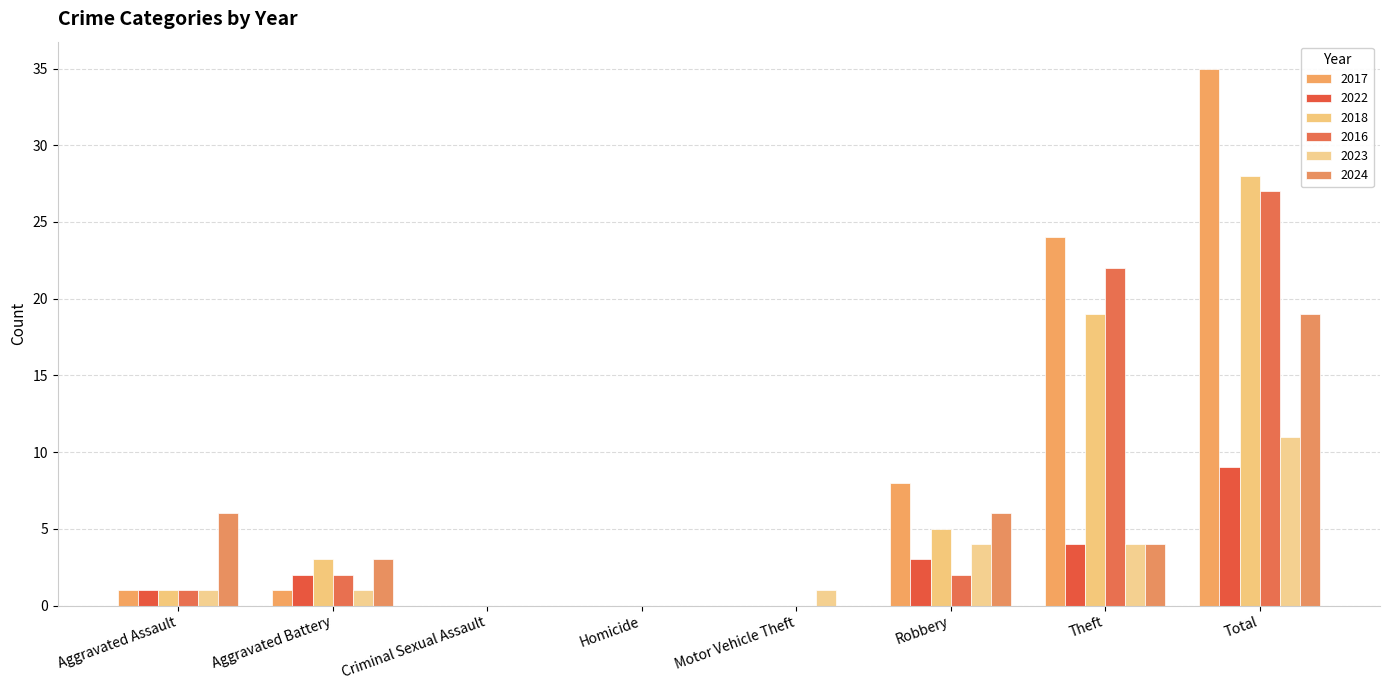

Reading left to right, extract all data points from this chart.

2017: Aggravated Assault=1	Aggravated Battery=1	Criminal Sexual Assault=0	Homicide=0	Motor Vehicle Theft=0	Robbery=8	Theft=24	Total=35
2022: Aggravated Assault=1	Aggravated Battery=2	Criminal Sexual Assault=0	Homicide=0	Motor Vehicle Theft=0	Robbery=3	Theft=4	Total=9
2018: Aggravated Assault=1	Aggravated Battery=3	Criminal Sexual Assault=0	Homicide=0	Motor Vehicle Theft=0	Robbery=5	Theft=19	Total=28
2016: Aggravated Assault=1	Aggravated Battery=2	Criminal Sexual Assault=0	Homicide=0	Motor Vehicle Theft=0	Robbery=2	Theft=22	Total=27
2023: Aggravated Assault=1	Aggravated Battery=1	Criminal Sexual Assault=0	Homicide=0	Motor Vehicle Theft=1	Robbery=4	Theft=4	Total=11
2024: Aggravated Assault=6	Aggravated Battery=3	Criminal Sexual Assault=0	Homicide=0	Motor Vehicle Theft=0	Robbery=6	Theft=4	Total=19